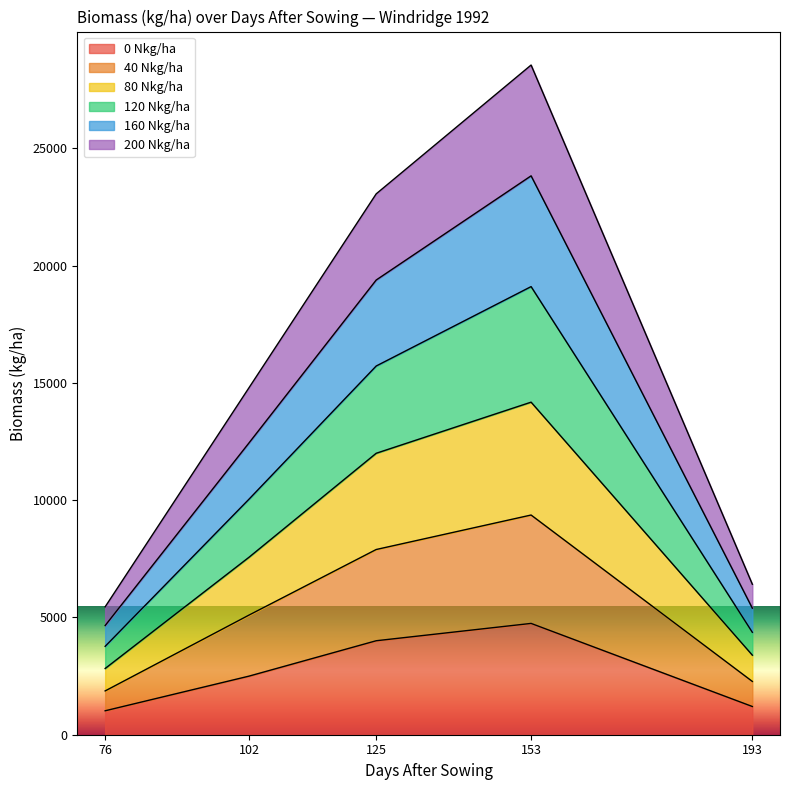

How many lines are shown in the chart?

6